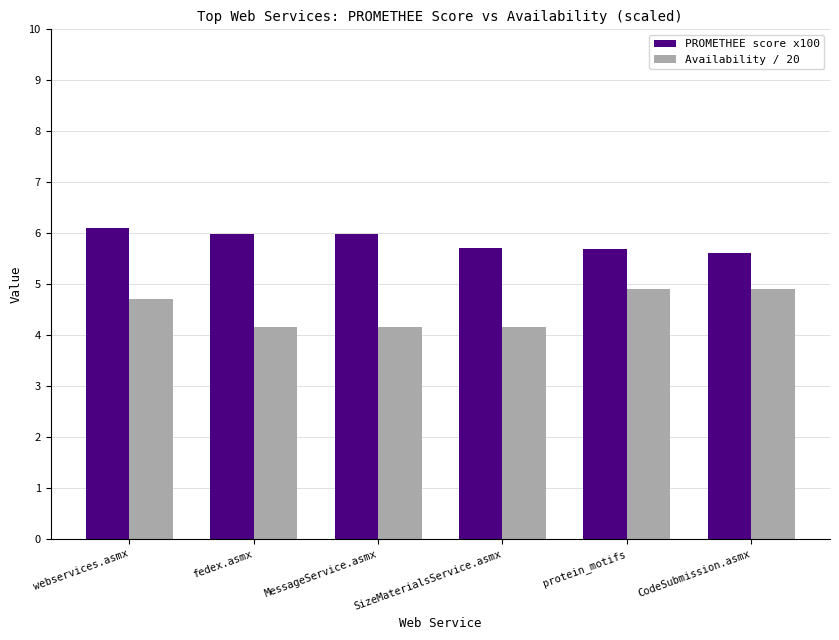

Which series has the largest total across all categories?

PROMETHEE score x100